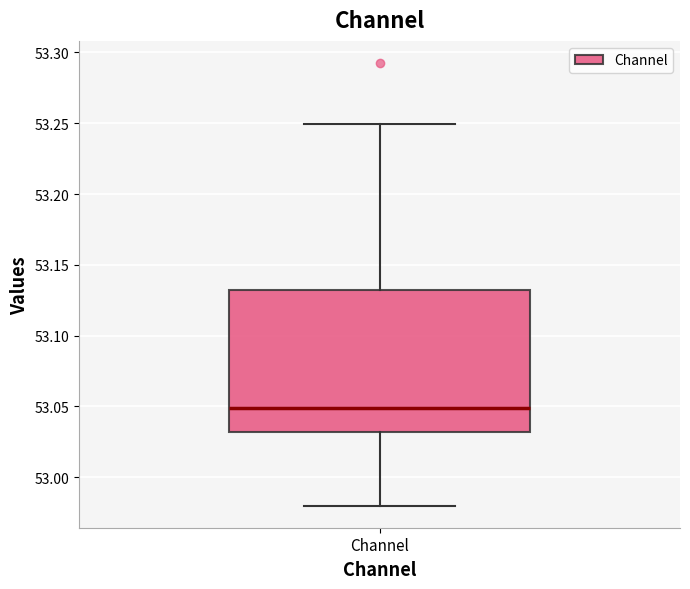

Transcribe this box plot: give where the median line is, the range the box spans, and where the two whiskers end, as read against the y-axis. The values are not printed on the chart, so give them approximately, as read against the axis.

median 53.05, box 53.03 to 53.13, whiskers 52.98 to 53.25